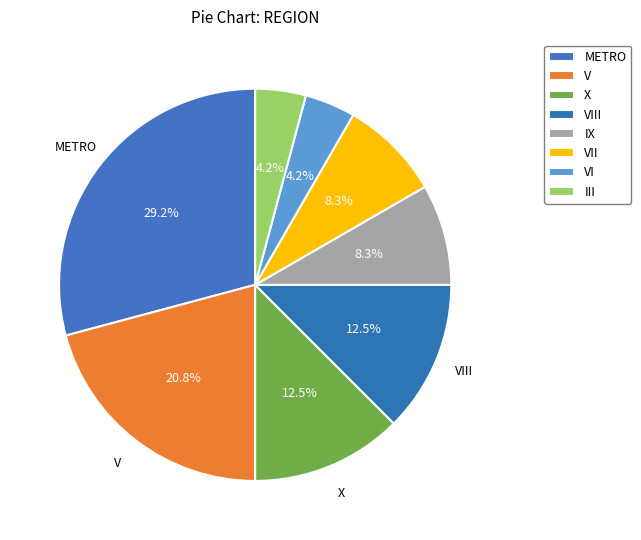

How many slices are in this pie chart?

8